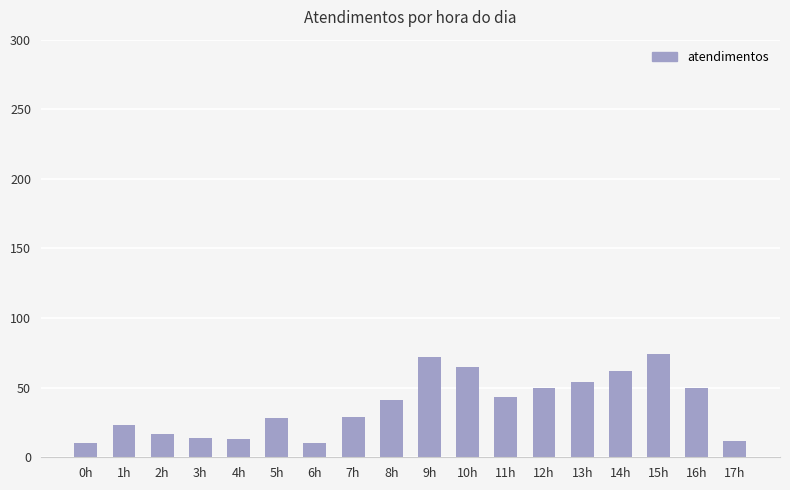

What is the value of the 7th bar from the left?

10